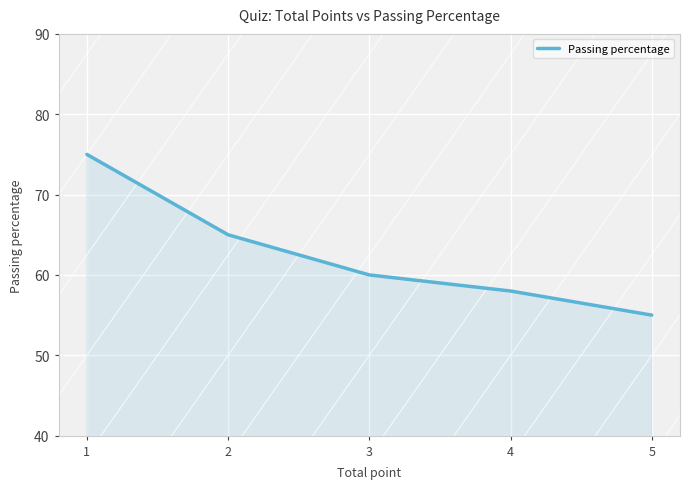

List the labels in order of value, smallest first.

5, 4, 3, 2, 1